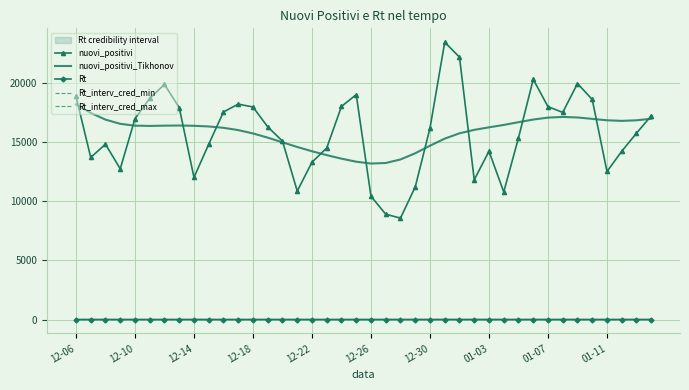

Which category has the highest value in the nuovi_positivi_Tikhonov series?

12-06